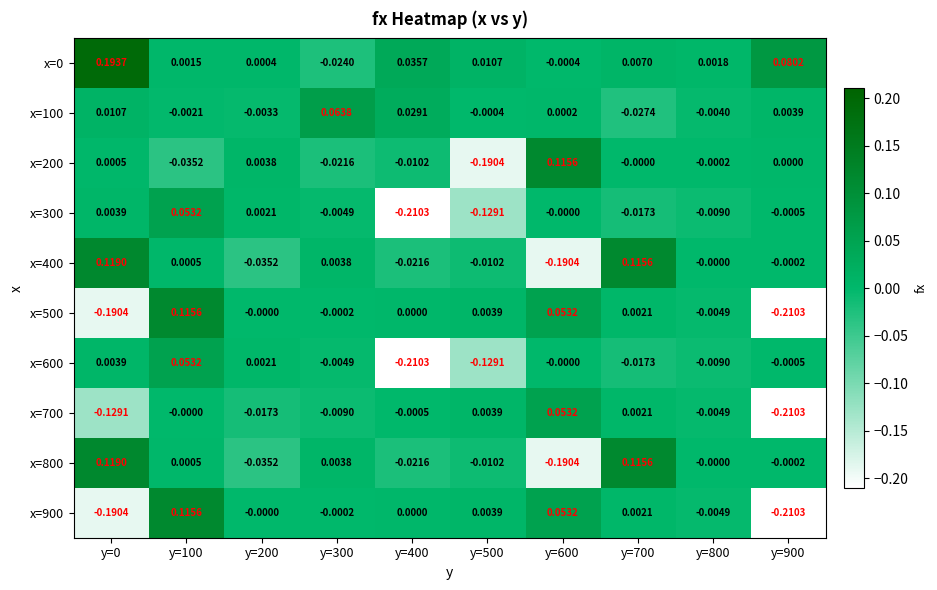

Is the value of x=0 at y=300 greater than the value of x=400 at y=600?

Yes